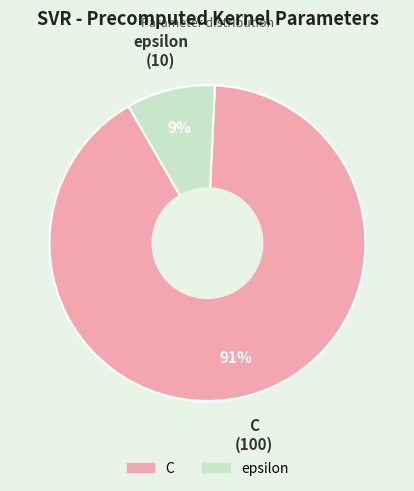

Combined, do C and epsilon account for over 50%?

Yes